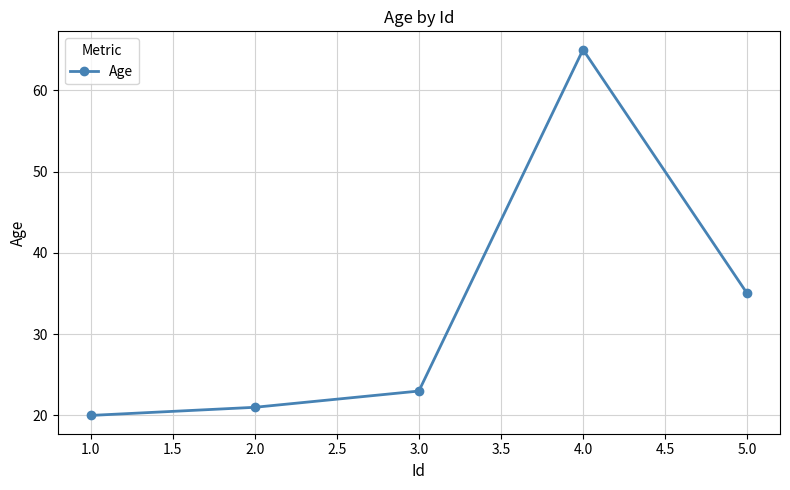

Reading right to left, extract all data points from this chart.

35	65	23	21	20